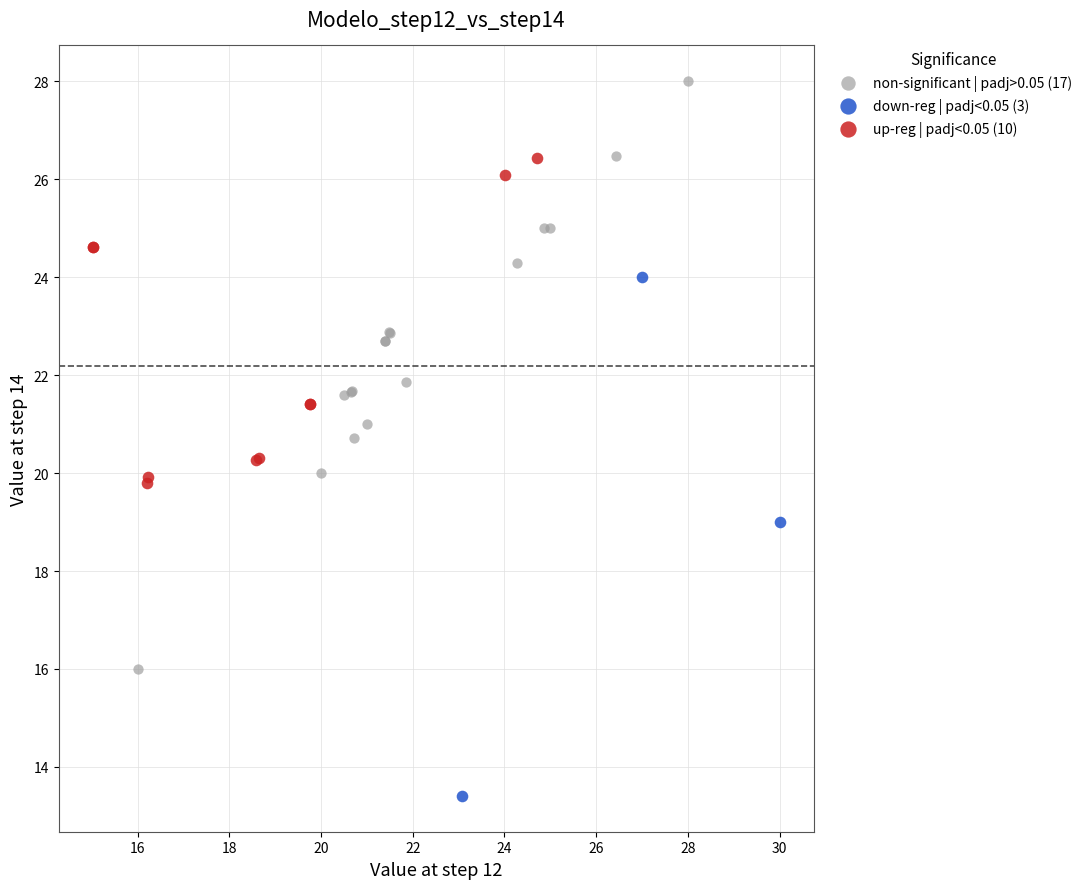

Which series has the largest Y range (max minus min)?

non-significant | padj>0.05 (17)